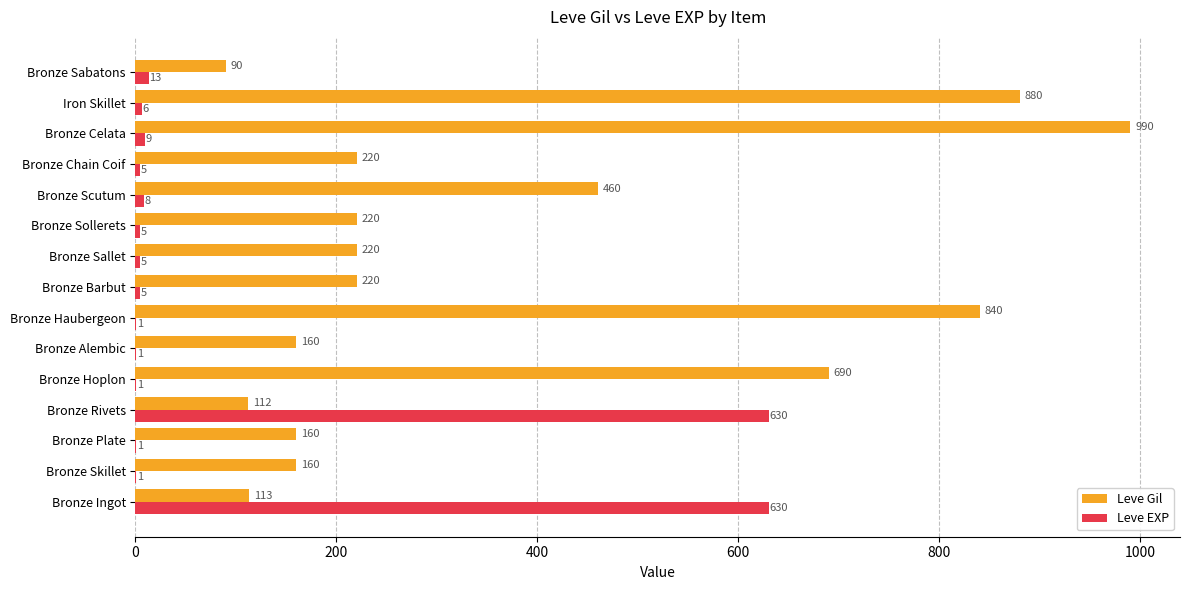

How many data points does each series have?

15